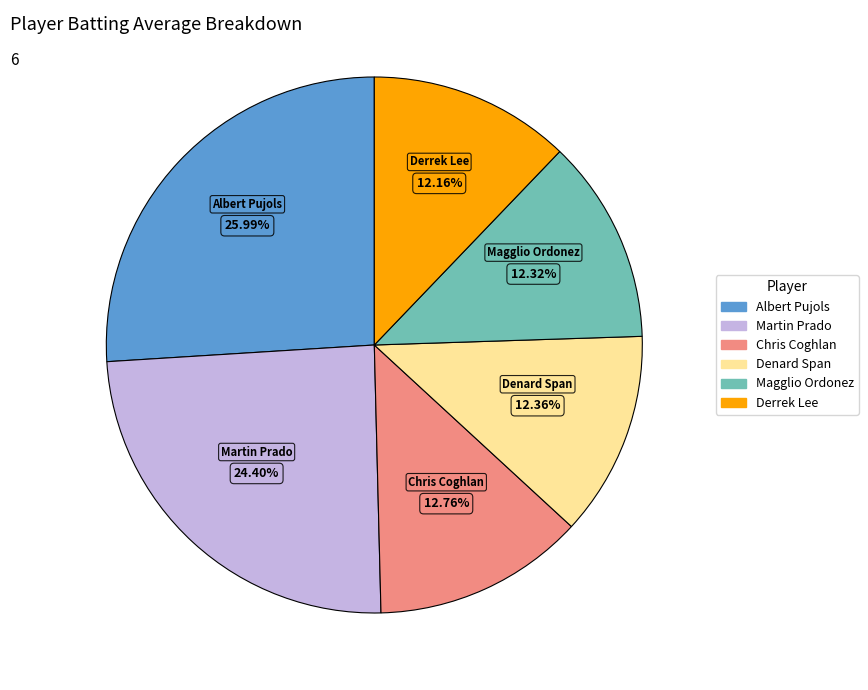

How many slices are in this pie chart?

6